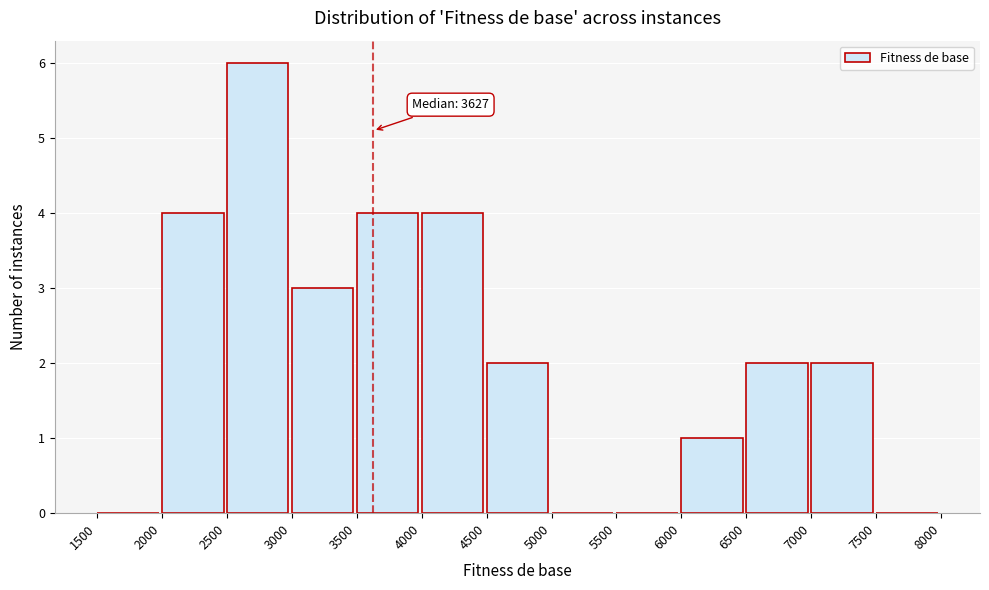

Which range on the x-axis has the tallest bar?

2500 to 3000